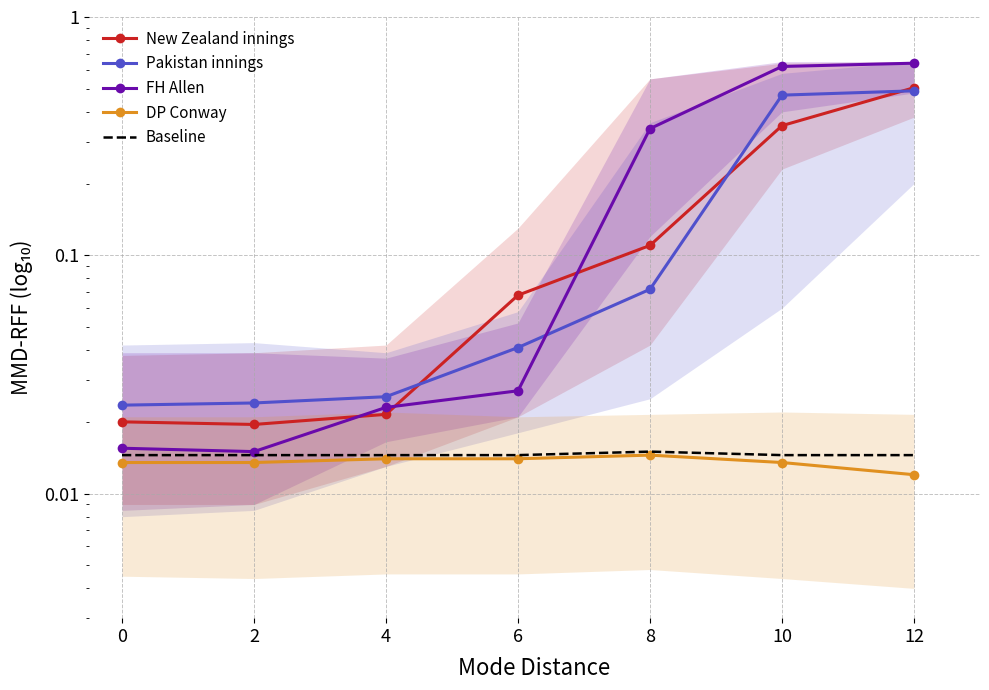

What are all the series names shown in the legend?

New Zealand innings, Pakistan innings, FH Allen, DP Conway, Baseline